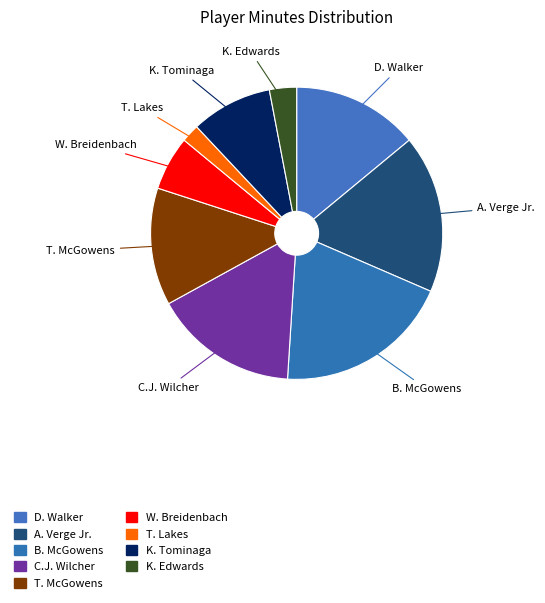

Which slice is the smallest?

T. Lakes